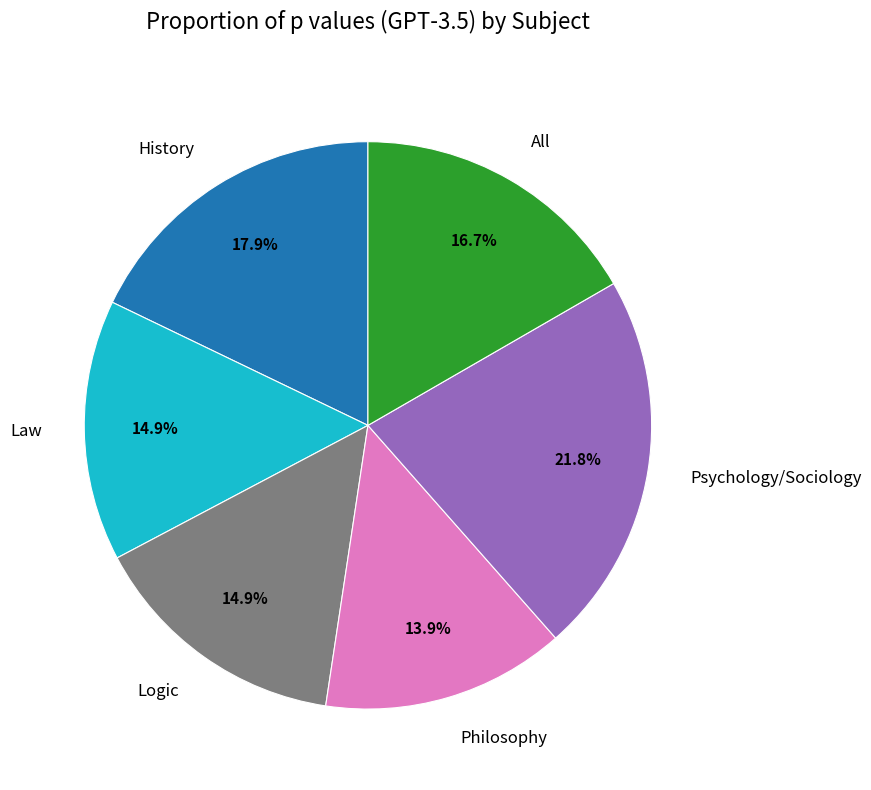

What percentage is NOT represented by Logic?

85.1%